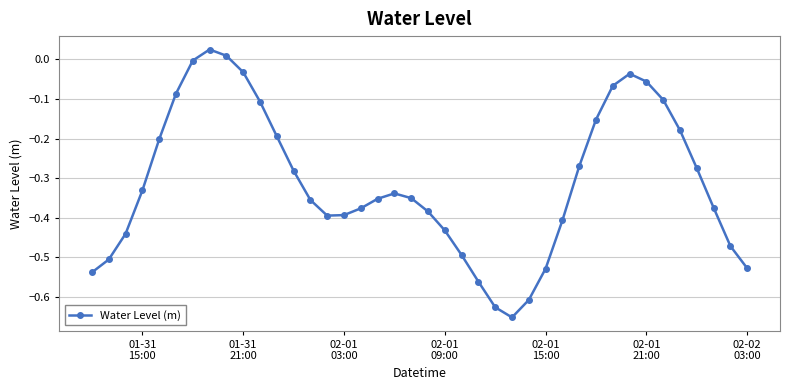

How many points are higher than both their immediate neighbors (excluding endpoints)?

3